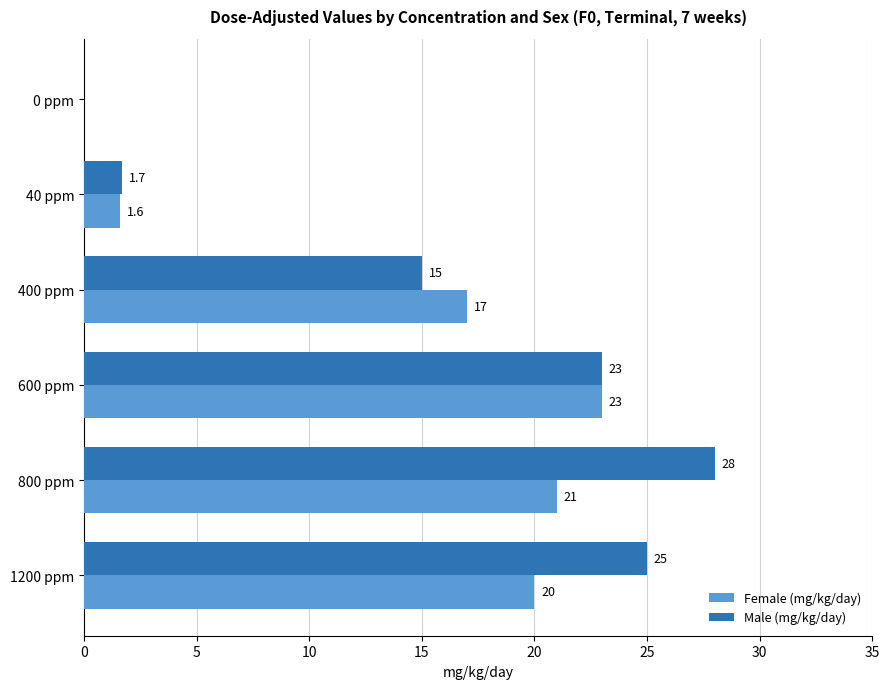

The Female (mg/kg/day) series shows 30.5 at 400 ppm. True or false?

False